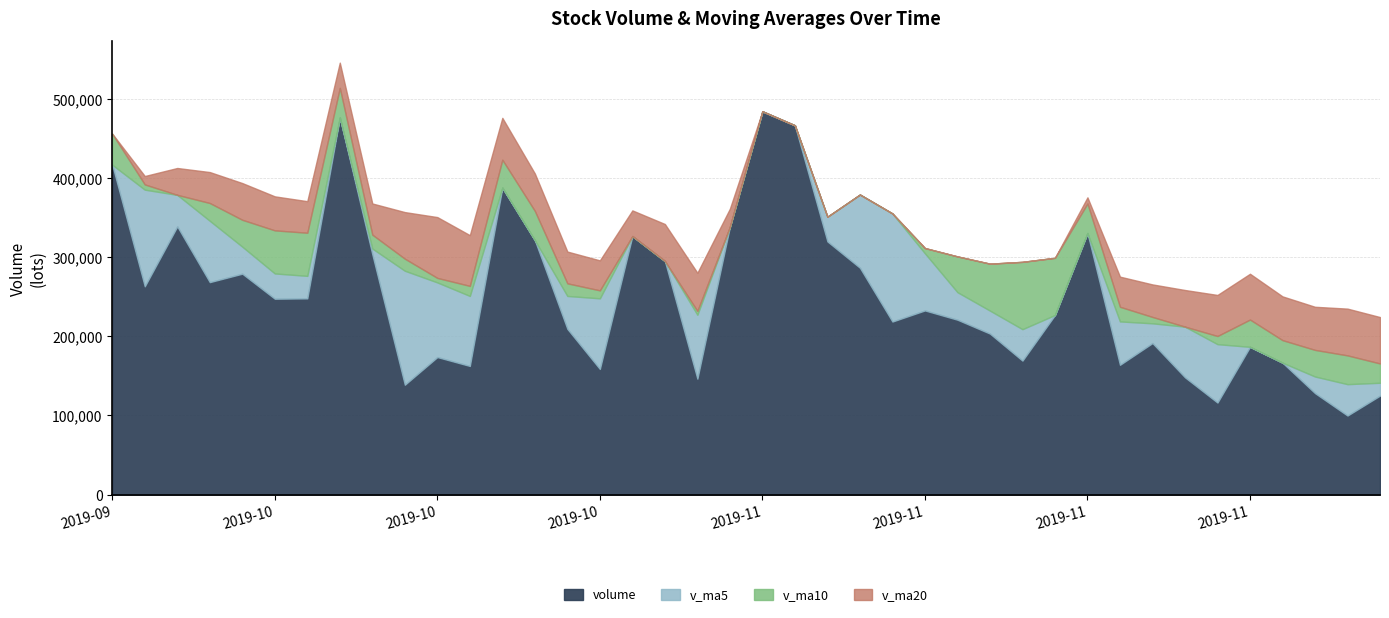

Rank the series at 2019-10-24 from lowest to highest value.

volume, v_ma5, v_ma10, v_ma20